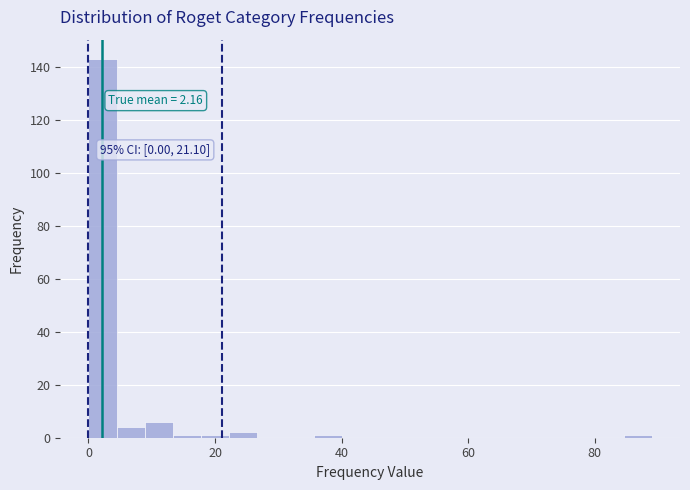

Read against the x-axis, roughly where is the centre of the tallest bar?

2